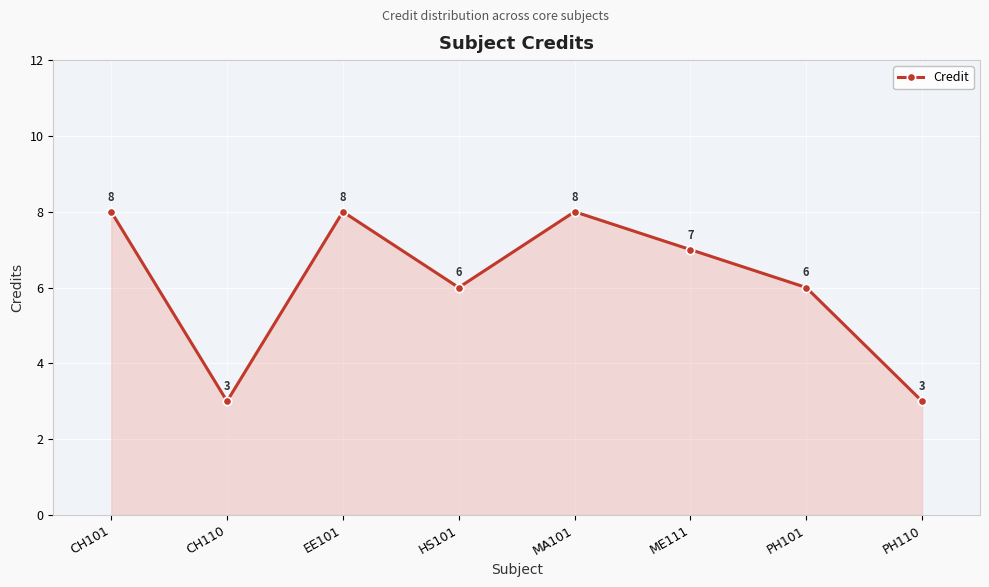

What is the change in value from CH110 to PH101?

+3